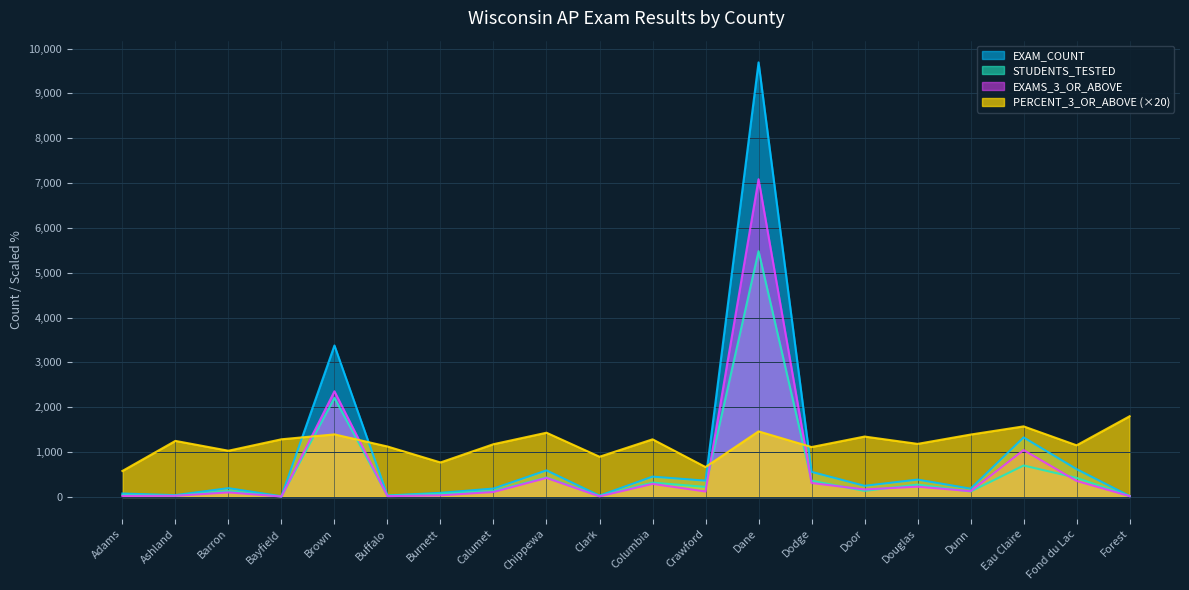

Reading right to left, list all the values displayed in this chart.

EXAM_COUNT: 20.0	620.0	1328.0	184.0	387.0	248.0	559.0	9693.0	363.0	453.0	29.0	592.0	187.0	91.0	32.0	3378.0	14.0	196.0	40.0	76.0
STUDENTS_TESTED: 20.0	425.0	701.0	121.0	276.0	135.0	361.0	5482.0	223.0	320.0	21.0	434.0	130.0	71.0	26.0	2207.0	10.0	132.0	30.0	45.0
EXAMS_3_OR_ABOVE: 18.0	357.0	1045.0	128.0	229.0	167.0	311.0	7087.0	121.0	291.0	13.0	424.0	110.0	35.0	18.0	2356.0	9.0	101.0	25.0	22.0
PERCENT_3_OR_ABOVE: 1800.0	1151.6	1573.8	1391.4	1183.4	1346.8	1112.8	1462.2	666.6	1284.8	896.6	1432.4	1176.4	769.2	1125.0	1395.0	1285.8	1030.6	1250.0	579.0